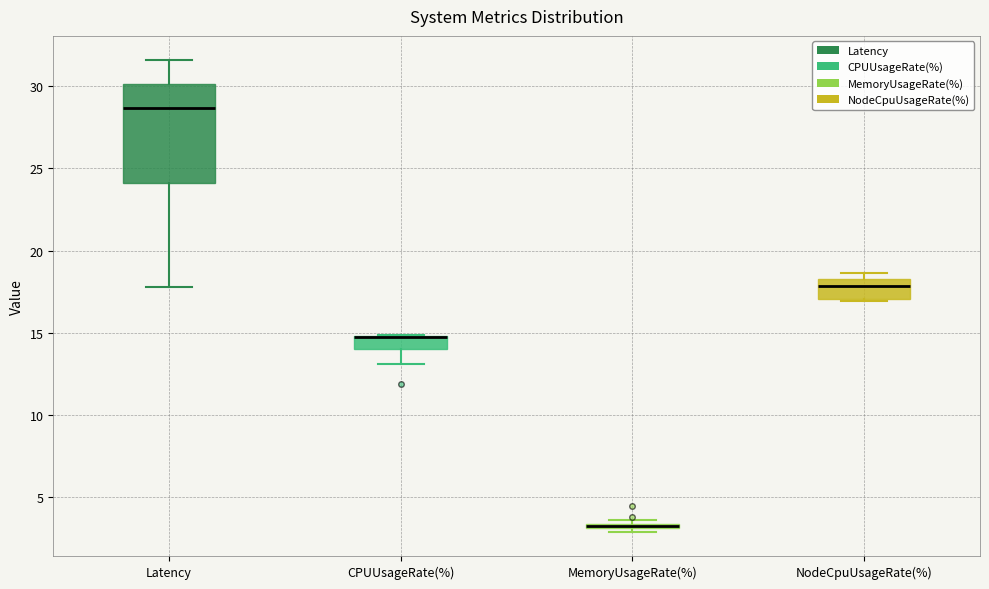

Where does the lower whisker of the box for CPUUsageRate(%) end on the y-axis? The values are not printed on the chart, so give them approximately, as read against the axis.

13.0